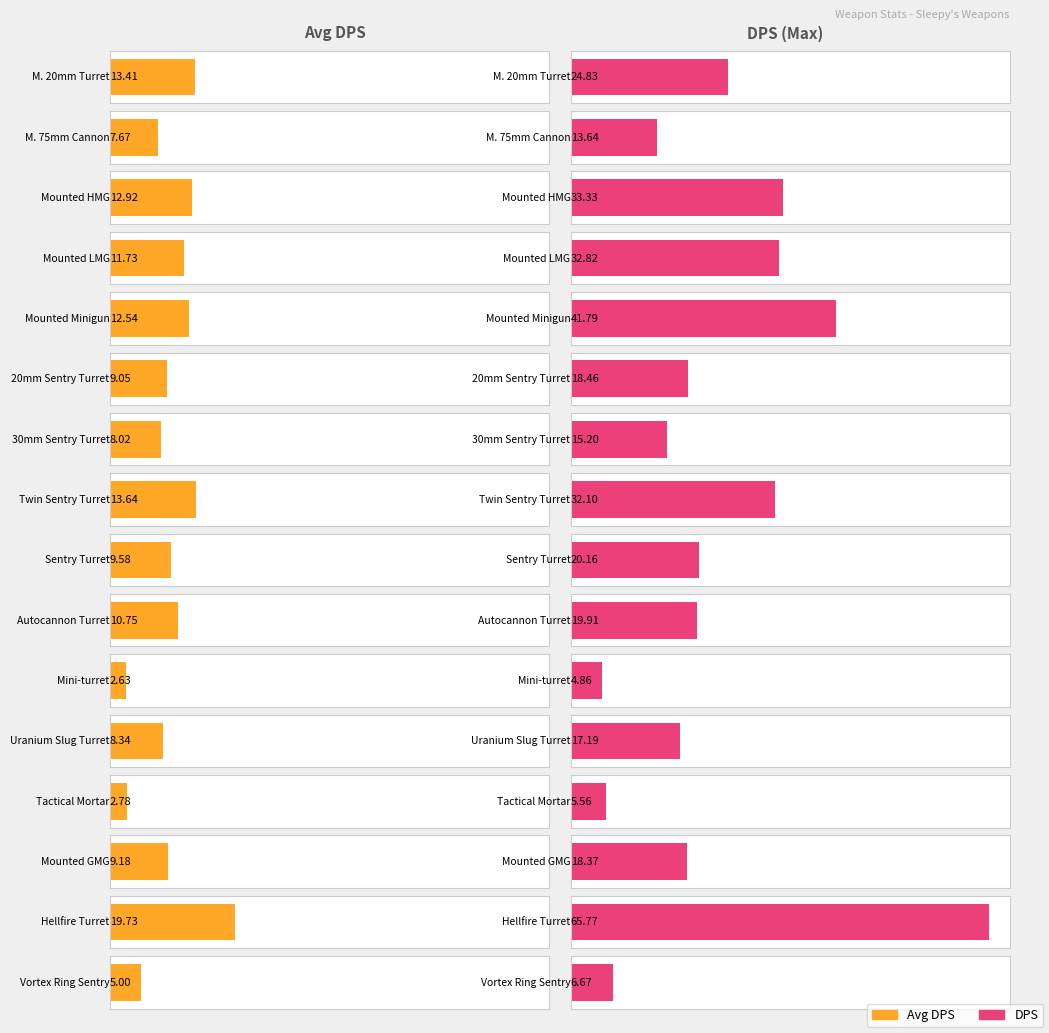

Where does the DPS series first go above 19?

M. 20mm Turret